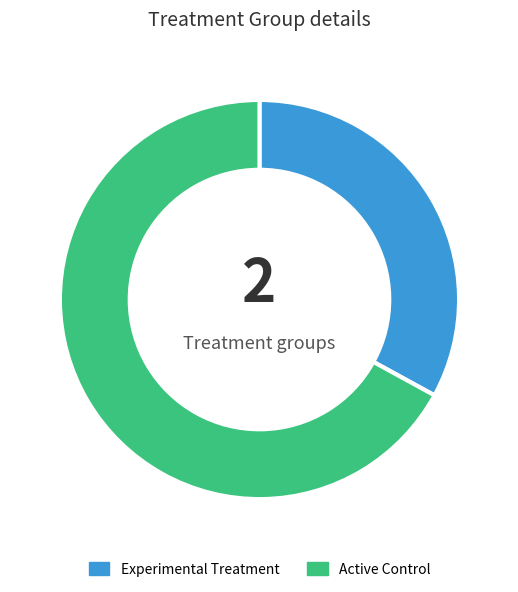

True or false: Active Control accounts for 58% of the total.

False